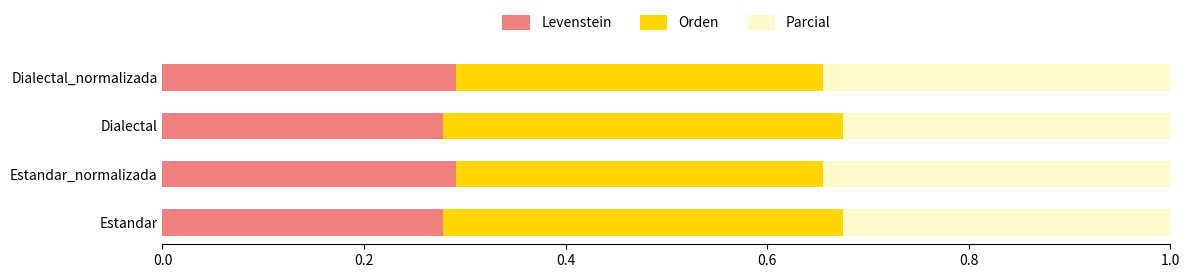

The value of Levenstein at Estandar is 0.4. True or false?

False